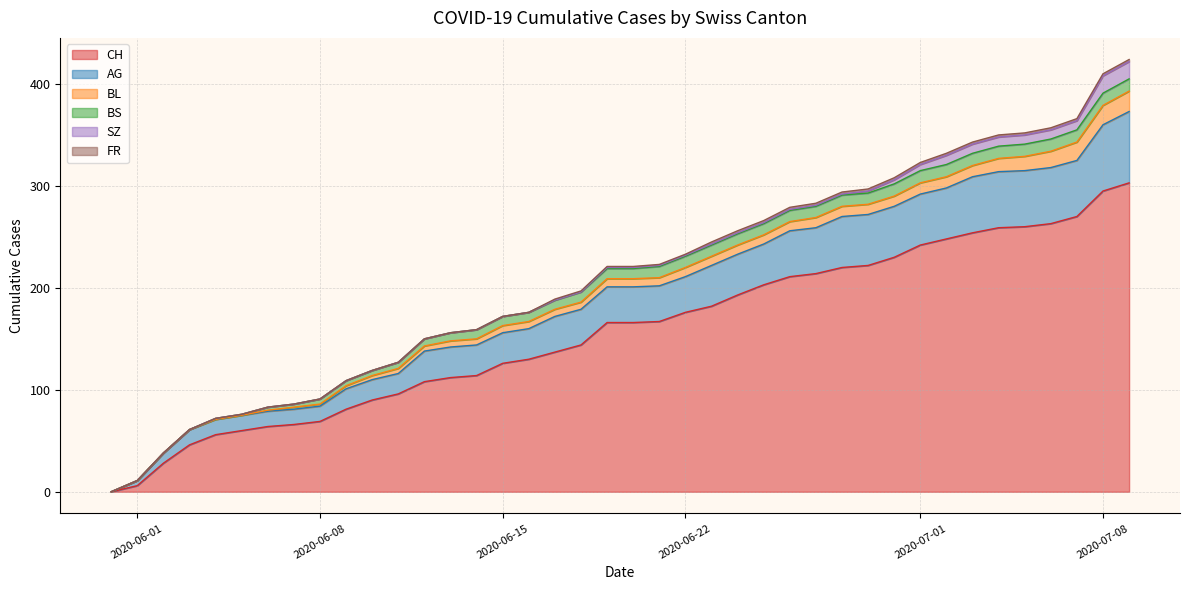

Which has a higher value, 2020-06-09 or 2020-07-03?

2020-07-03